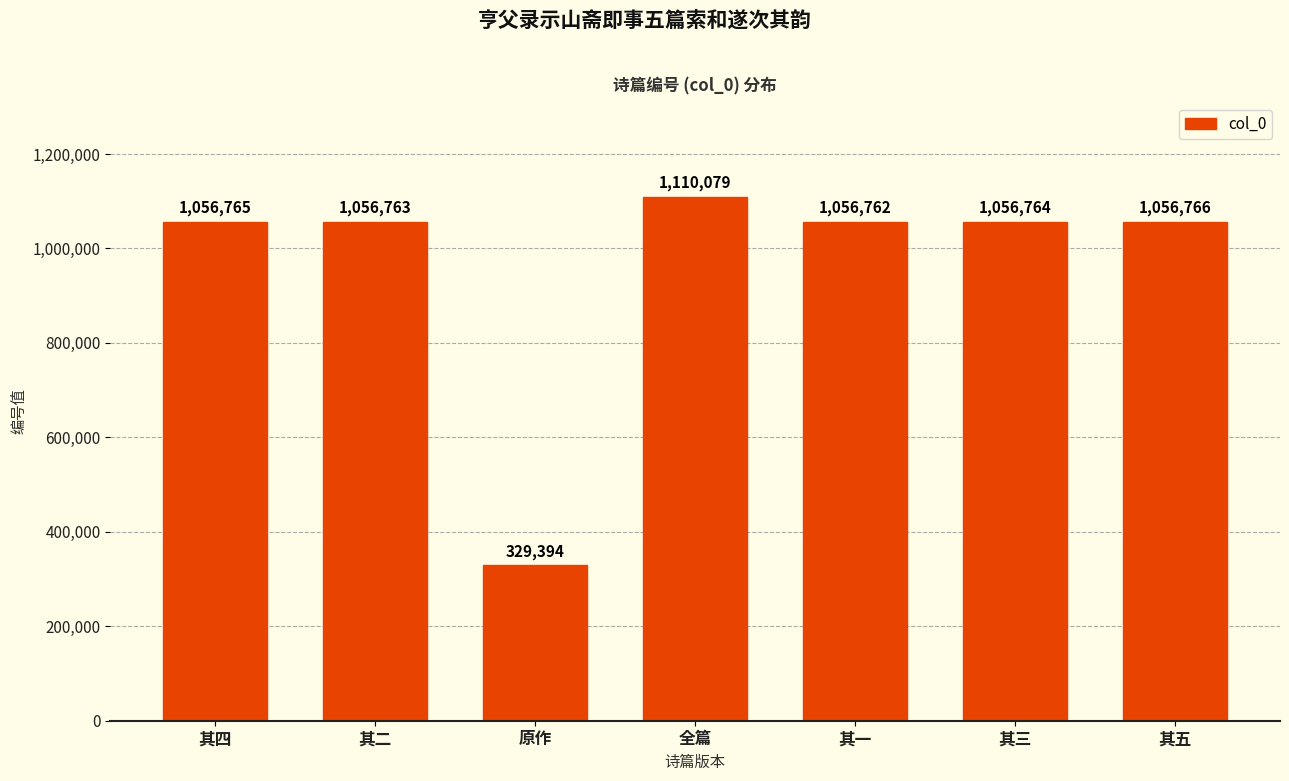

At which label is the value closest to 719736?

其一